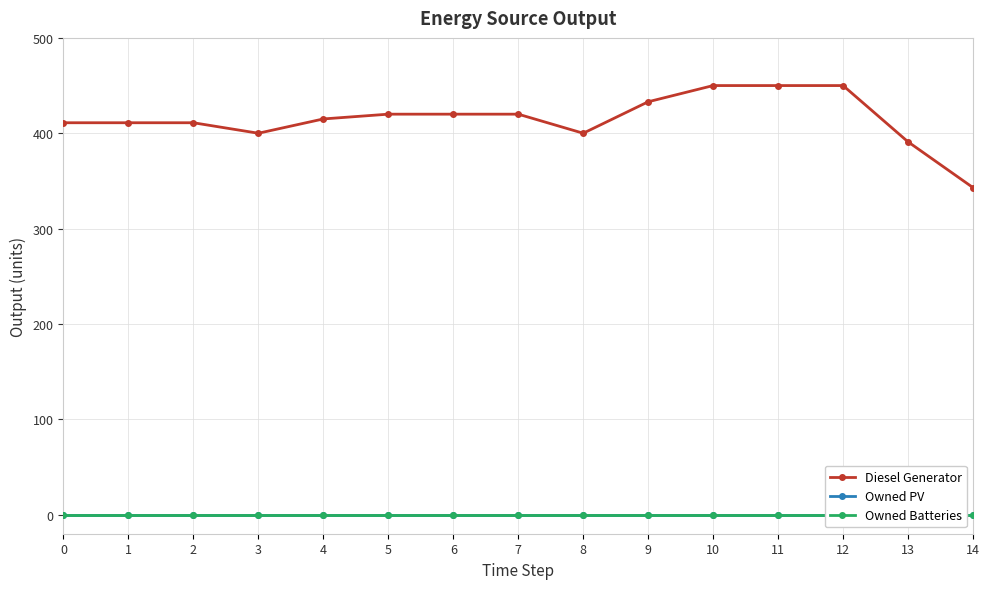

Which series has the largest total across all categories?

Diesel Generator